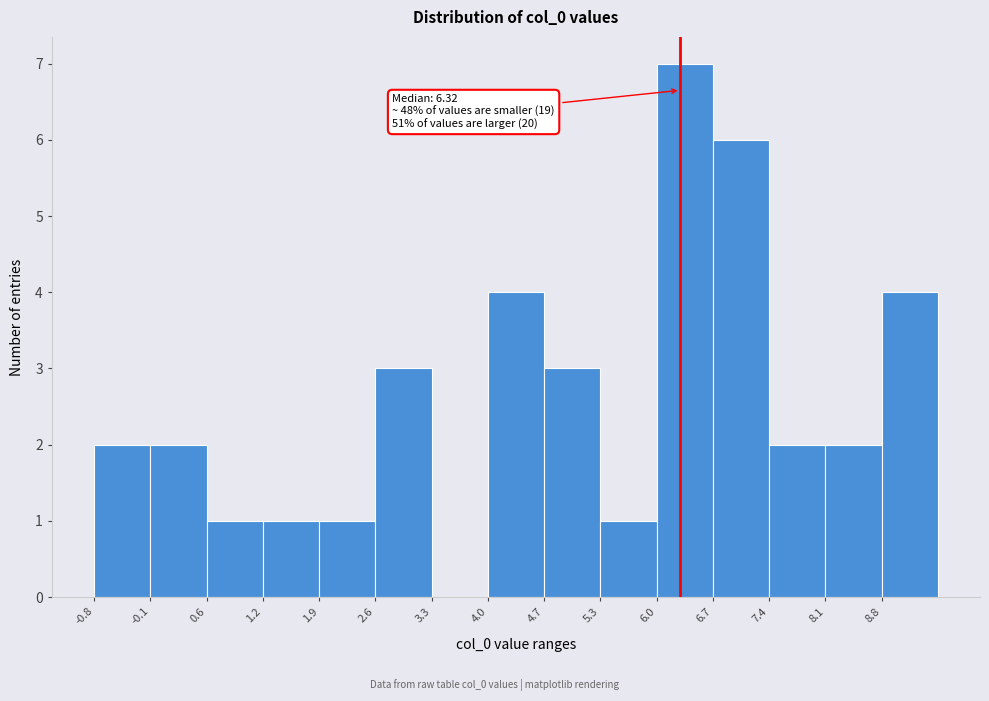

Over which range of the x-axis is the bar tallest?

6.0 to 6.7